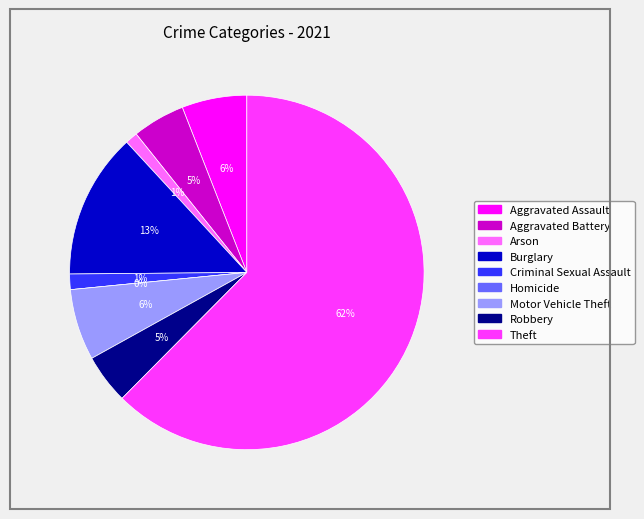

Does Homicide account for over 50% of the chart?

No